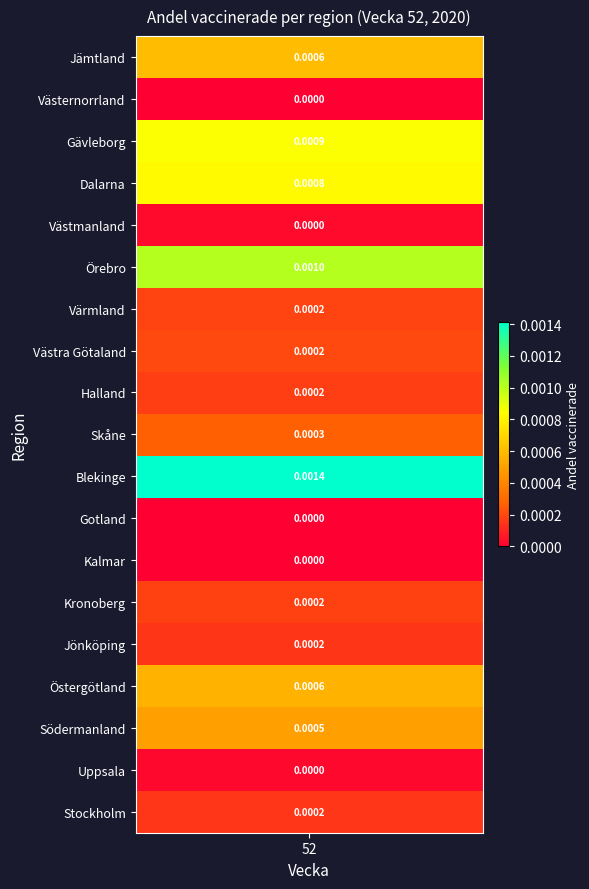

Where is Kalmar nearest to the value 0?

52